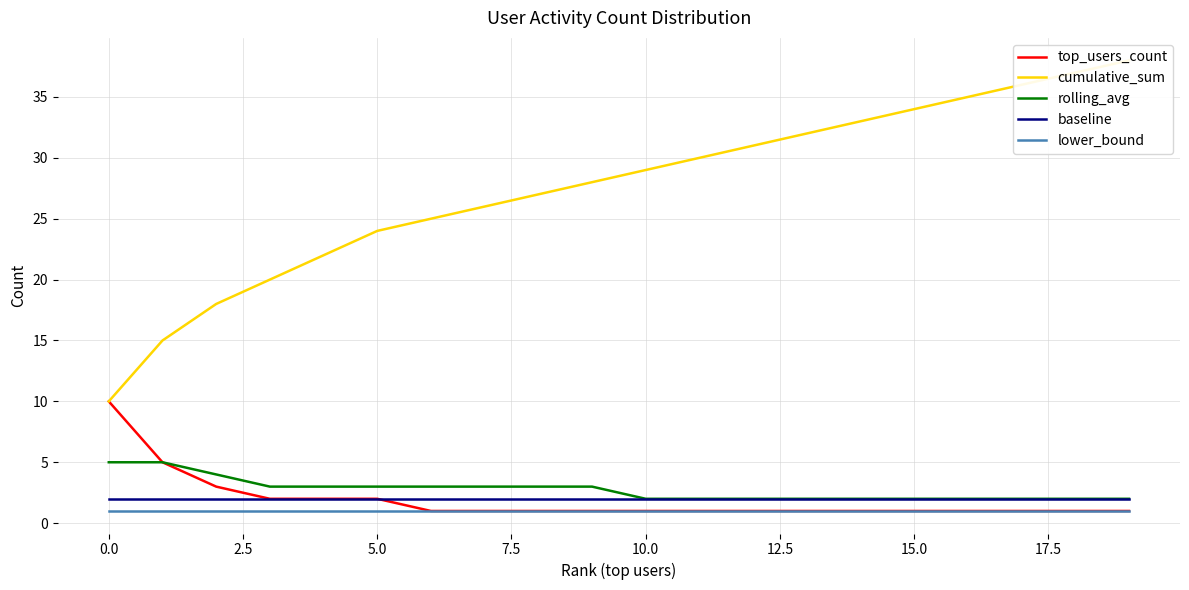

How many data points does each series have?

20